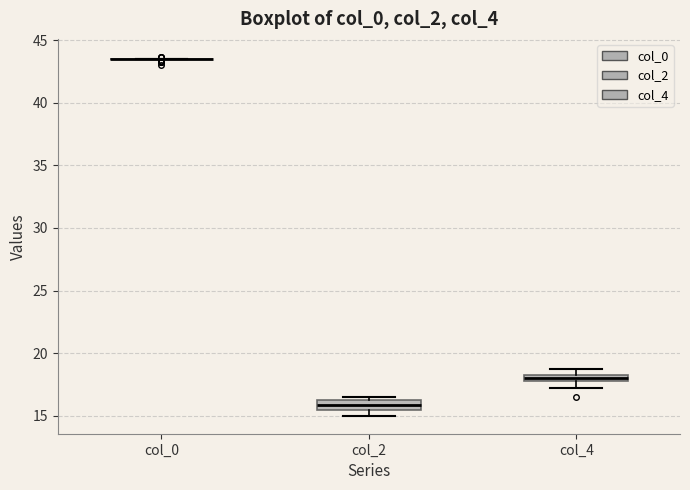

Where is the upper edge of the box for col_4 on the y-axis? The values are not printed on the chart, so give them approximately, as read against the axis.

18.5